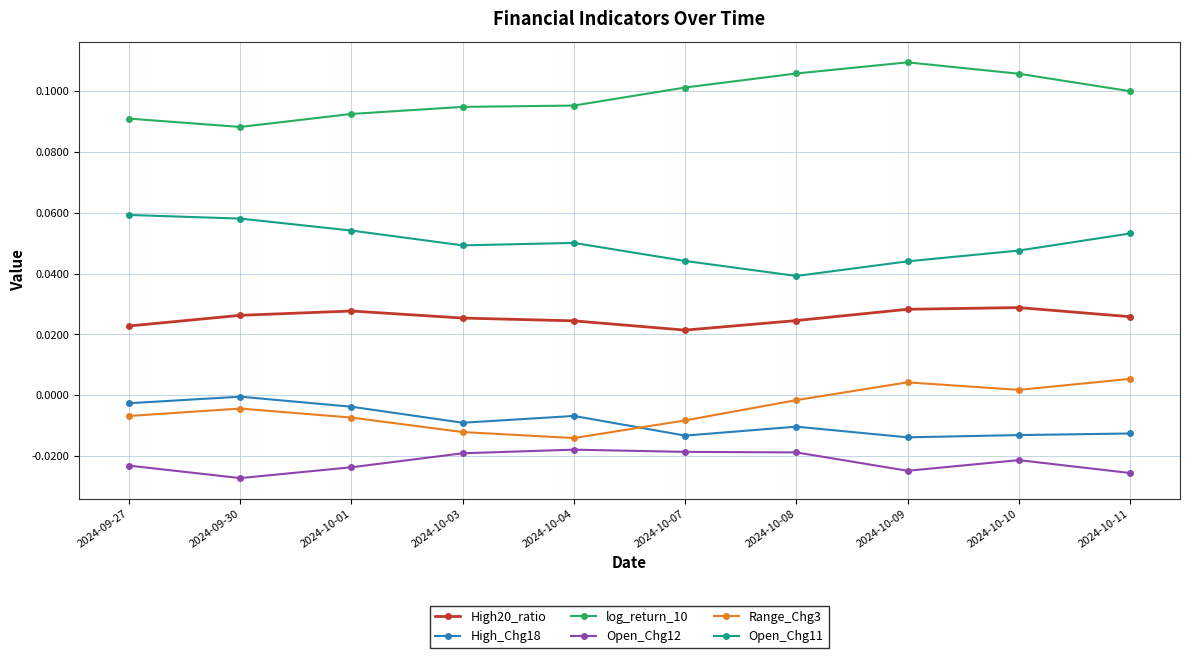

How many High20_ratio values are between 0 and 1?

10